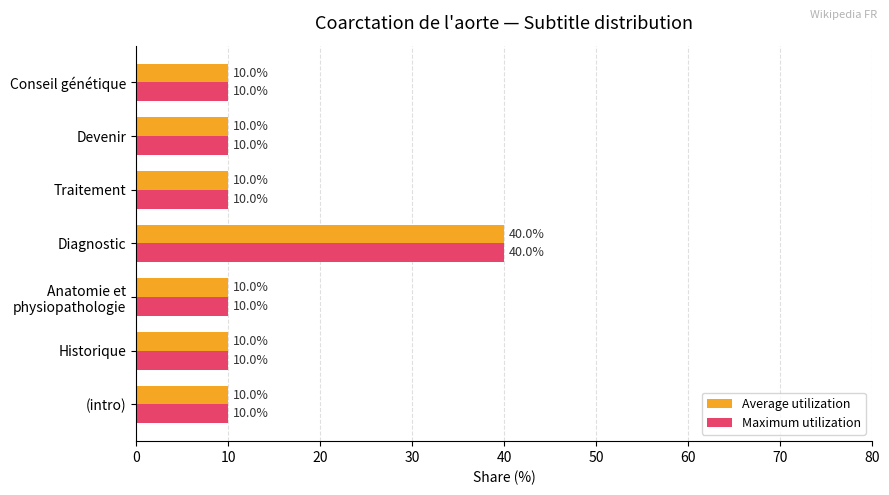

Is it true that Maximum utilization equals 17 at Traitement?

False